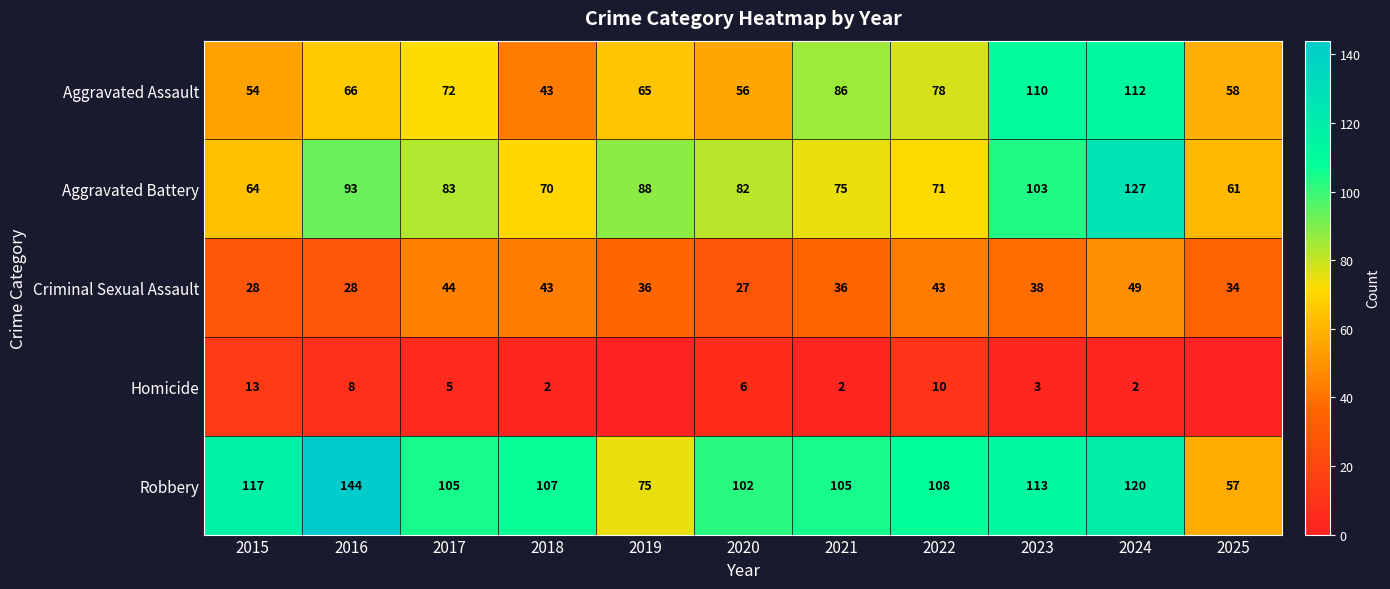

Which category has the highest value across all series?

2016